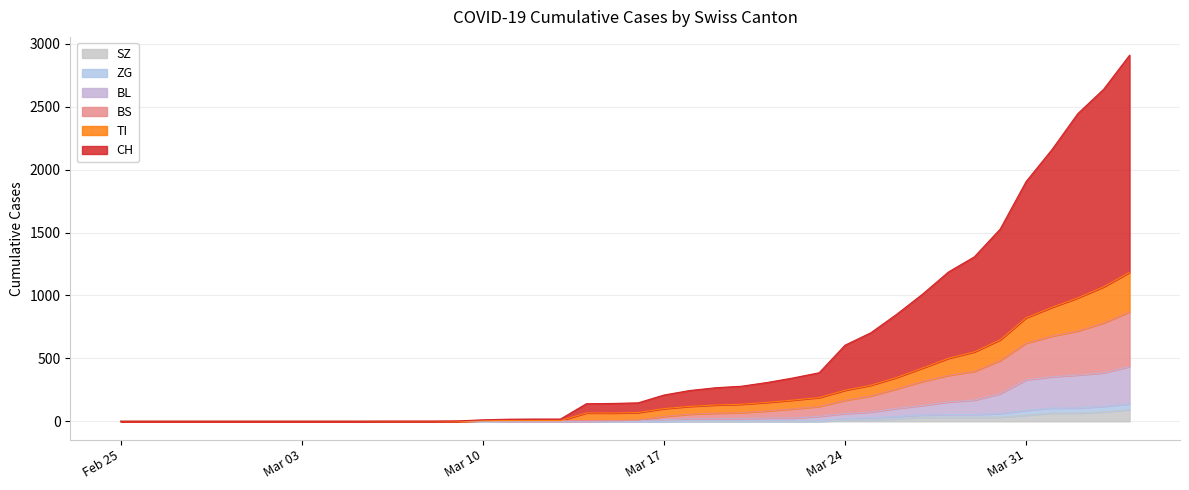

Does the chart have visible grid lines?

Yes